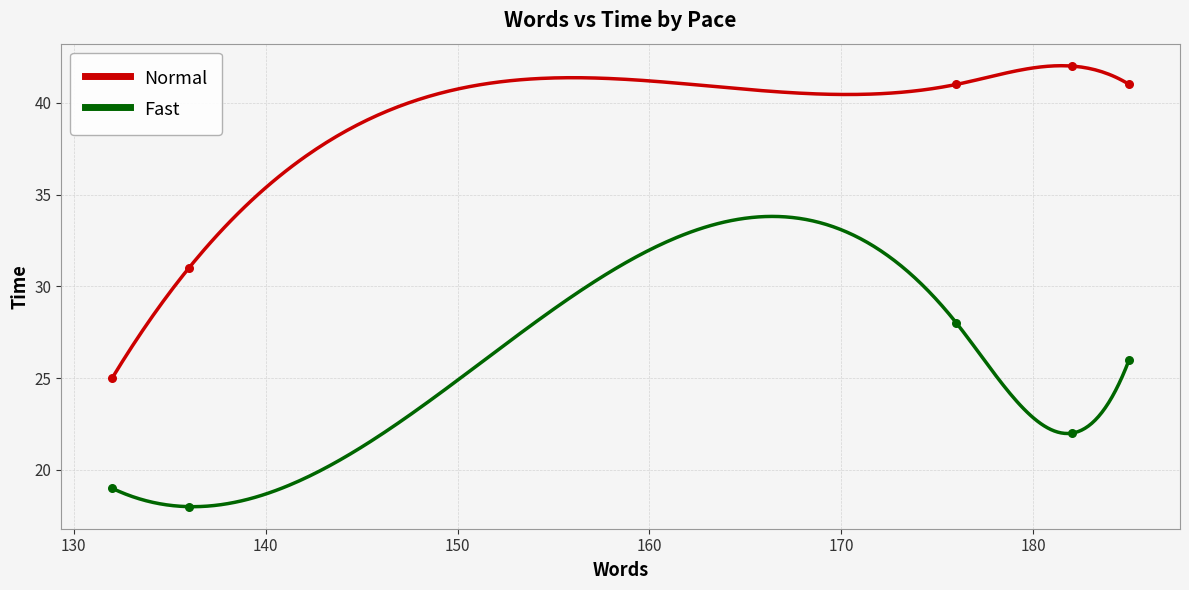

At how many categories does at least one series exceed 40?

3